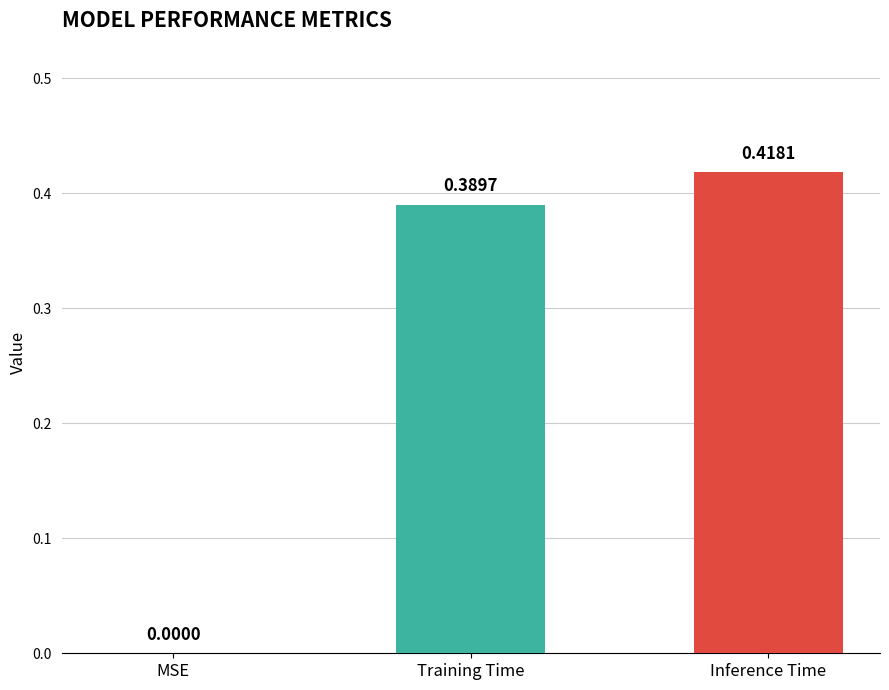

Are the bars grouped side by side (vs. stacked)?

No